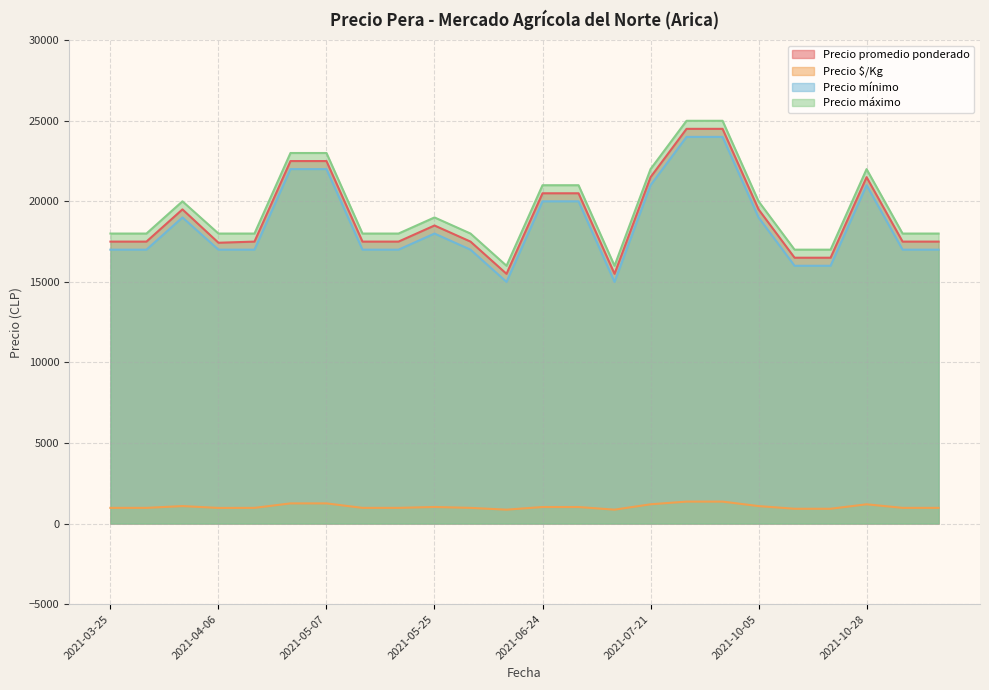

Which category has the lowest value across all series?

2021-06-08